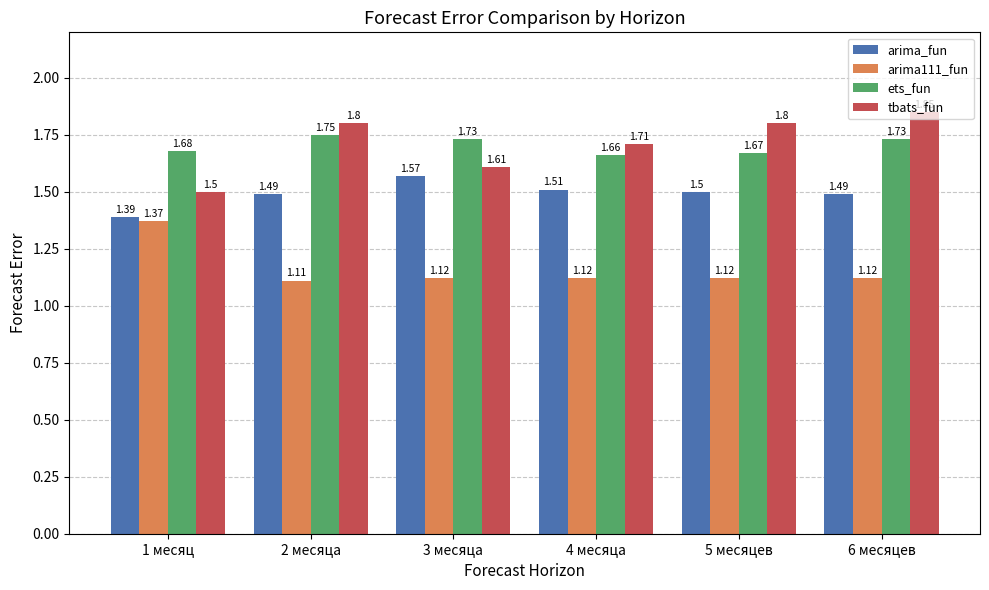

Which series has the largest total across all categories?

tbats_fun